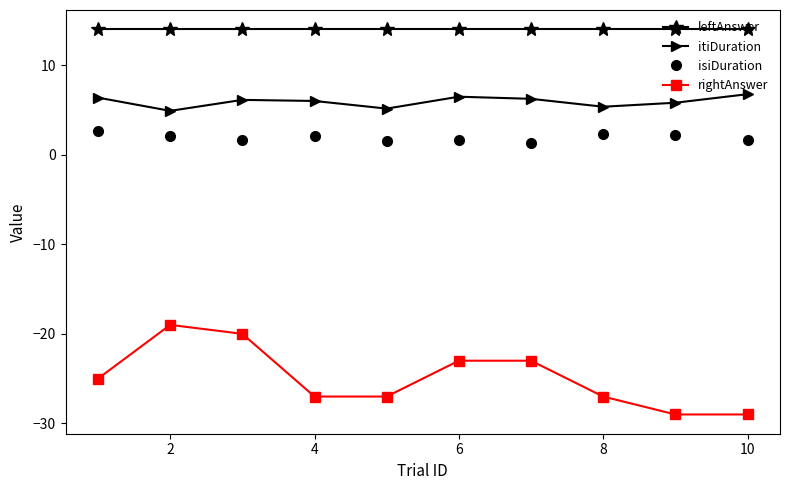

What is the value of the rightAnswer point at the 1st from the left?

-25.0